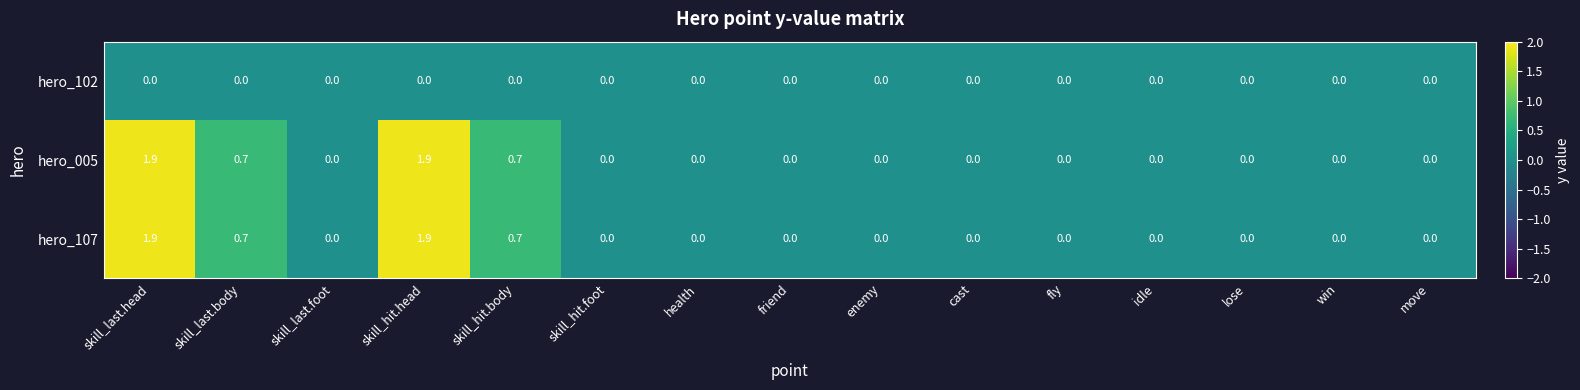

What is the difference between the maximum and minimum values in the hero_107 series?

1.9